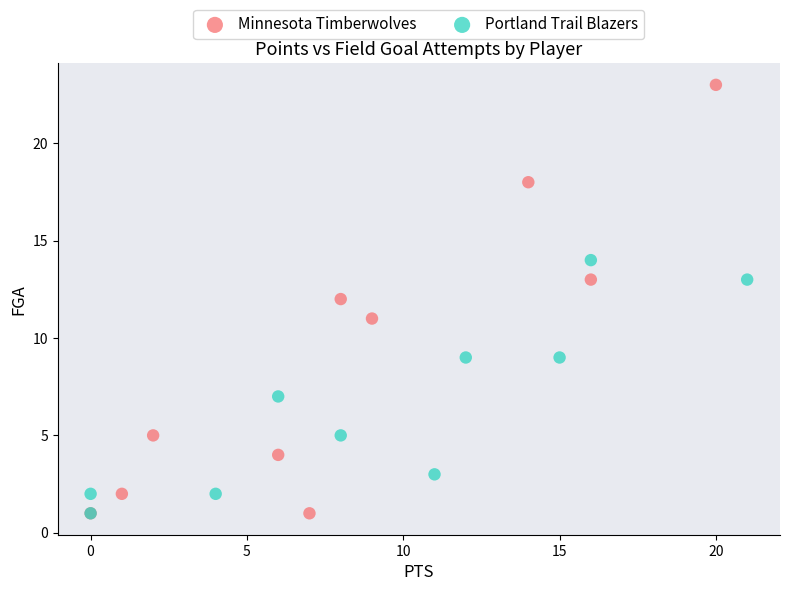

What are all the series names shown in the legend?

Minnesota Timberwolves, Portland Trail Blazers